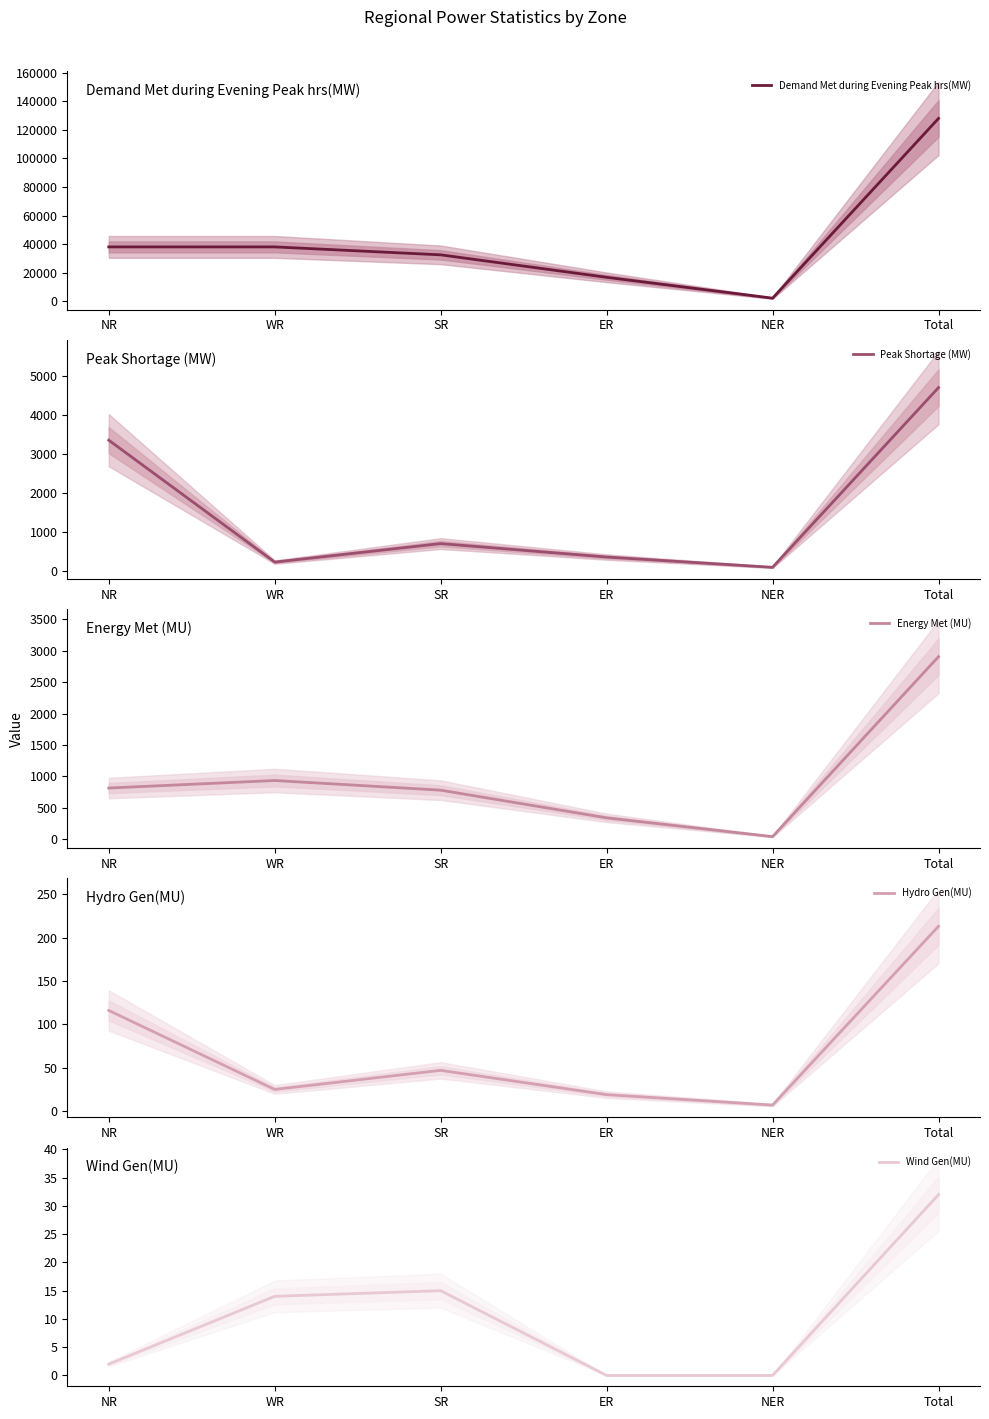

What is the value of the Hydro Gen(MU) point at the 6th from the left?

213